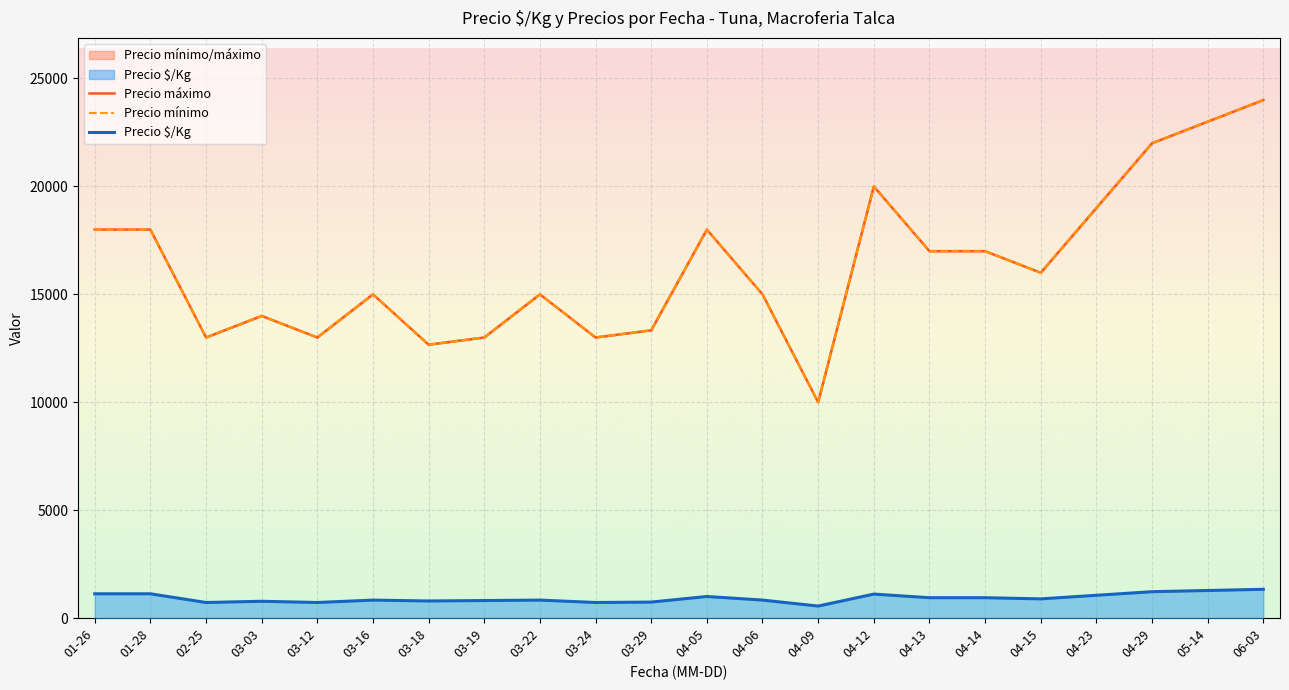

Which series changed the most between 03-12 and 05-14?

Precio máximo